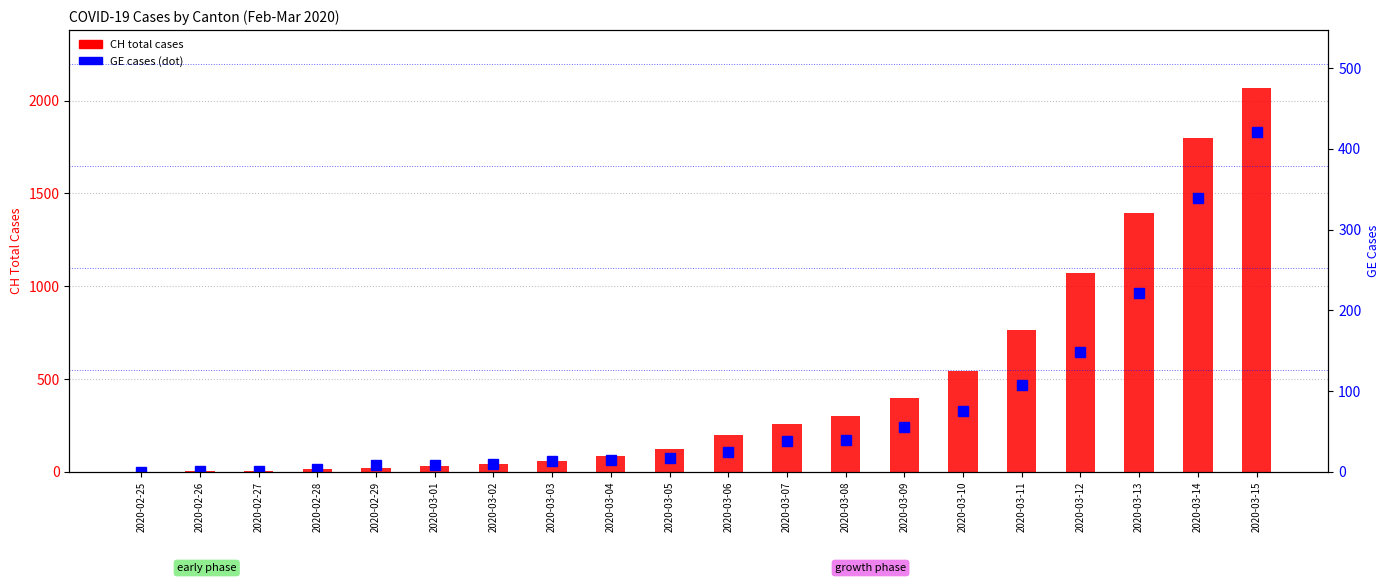

At 2020-02-26, list the series in order from smallest to largest.

GE cases, CH total cases